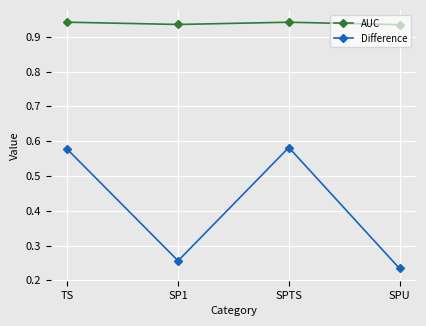

True or false: AUC has a value of 1.4 at SP1.

False